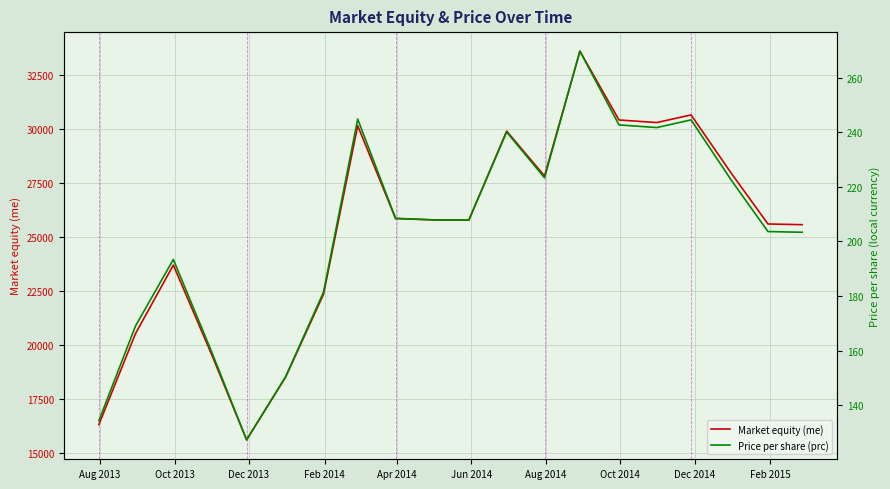

How many data points in Price per share (prc) are above 207?

11